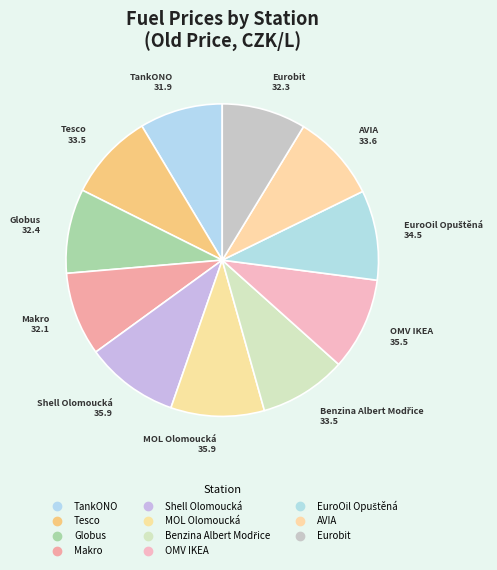

Which slice is the largest?

Shell Olomoucká